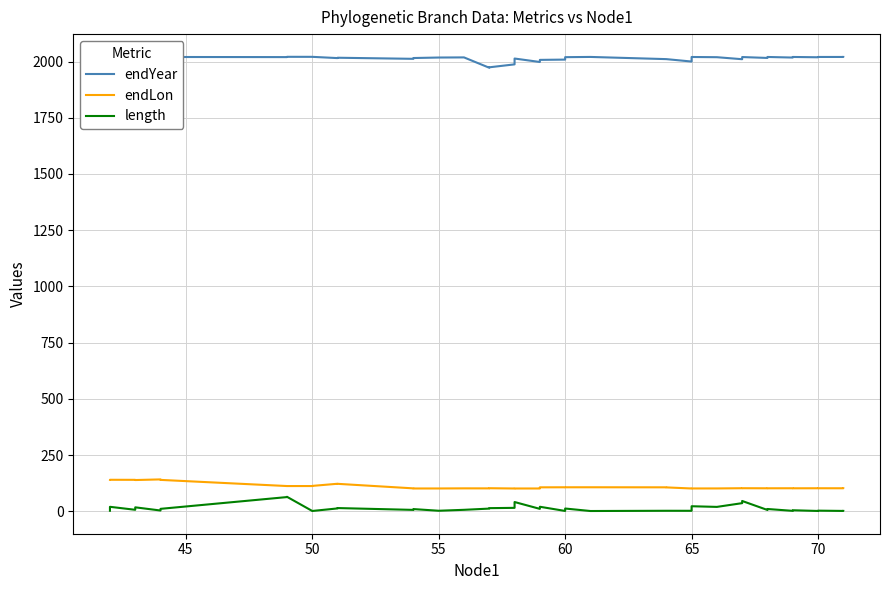

At which category does endYear reach its first local peak?

45